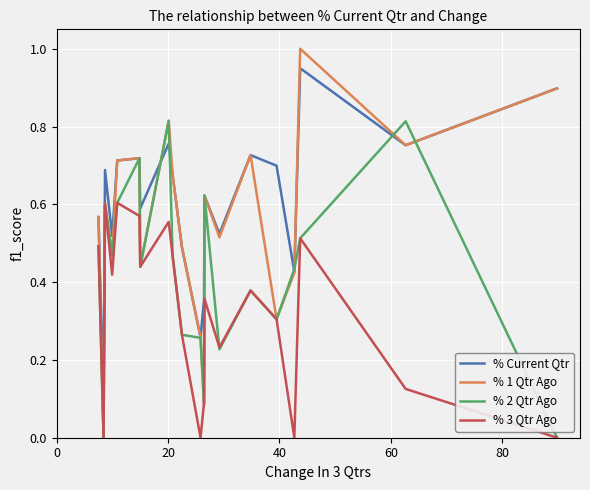

What is the maximum value for % 1 Qtr Ago?

1.0